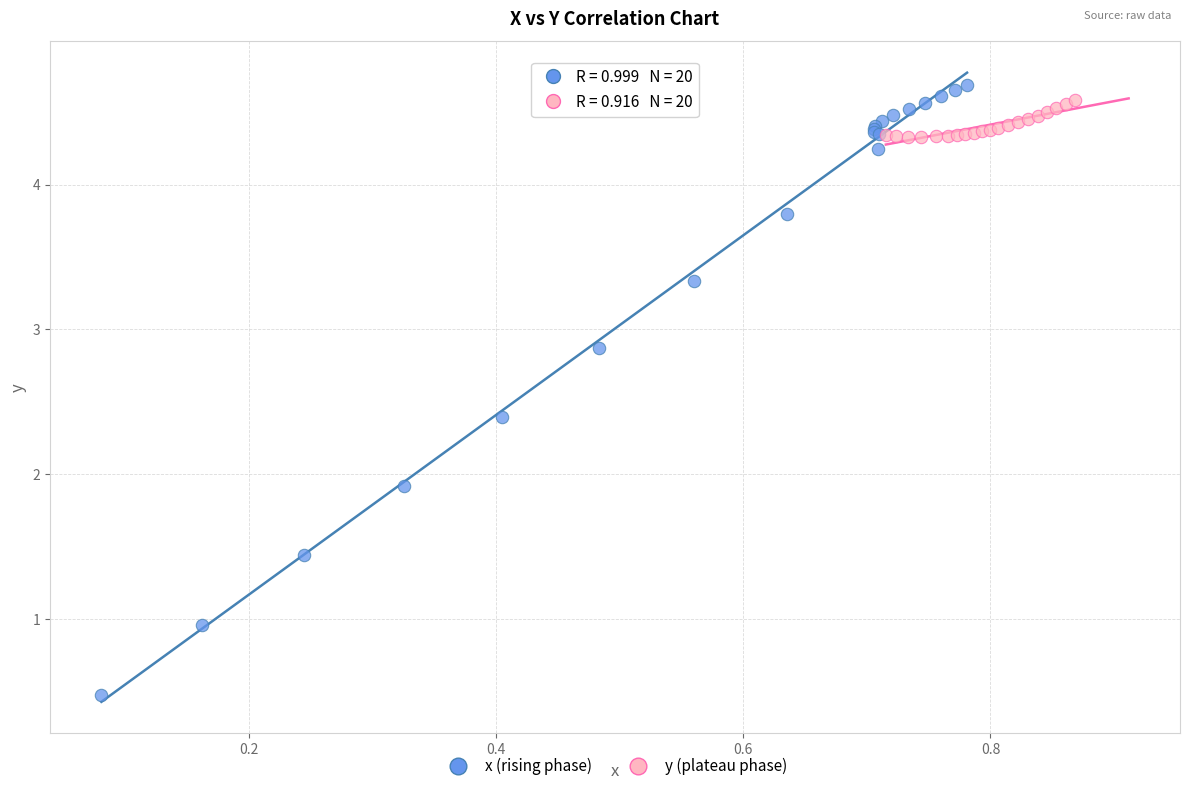

What are all the series names shown in the legend?

x (rising phase), y (plateau phase)